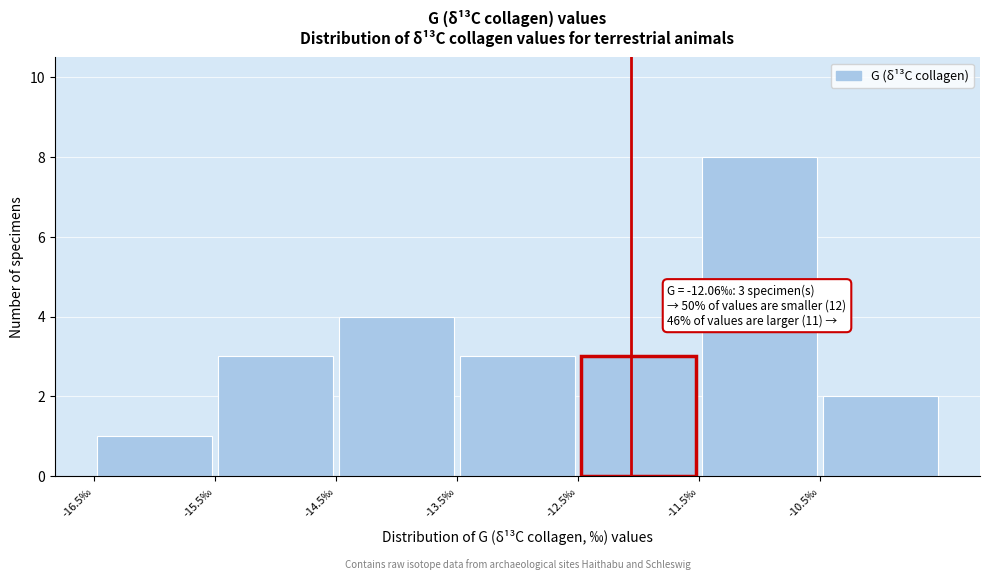

Which range on the x-axis has the tallest bar?

-11.5 to -10.5